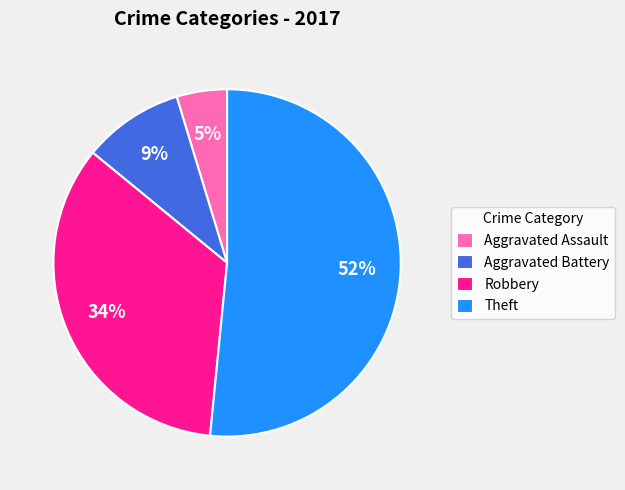

Between Aggravated Assault and Robbery, which is larger?

Robbery